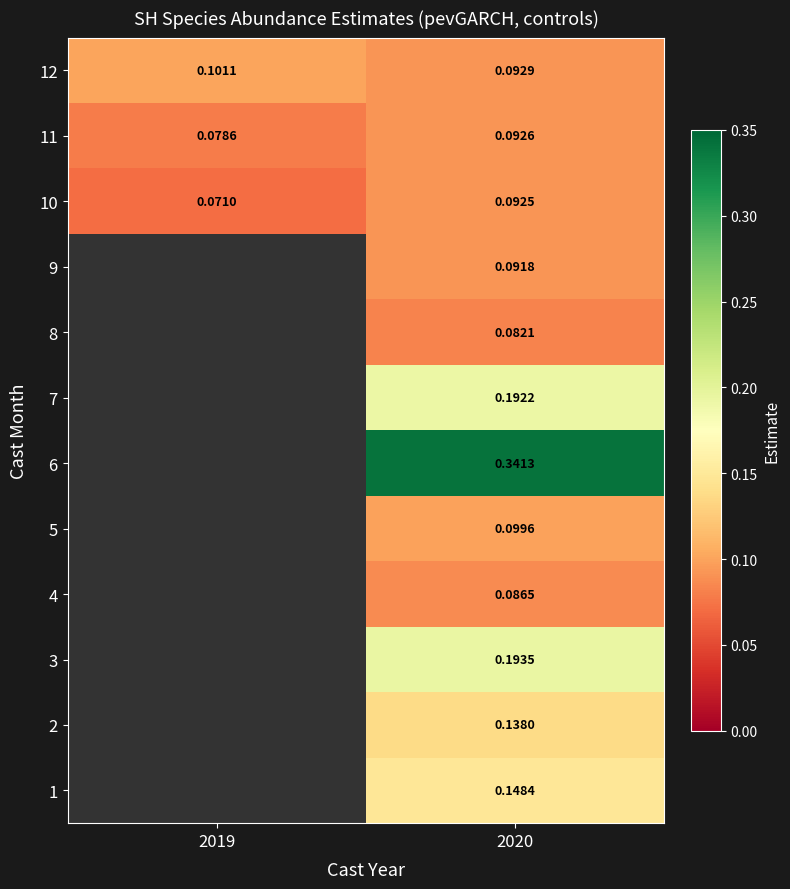

What is the sum of all 11 values?

0.2